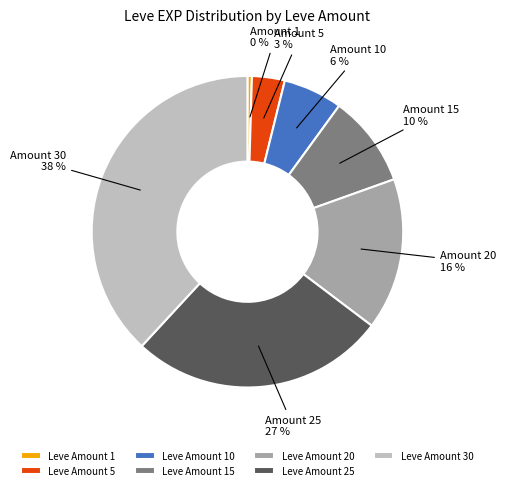

Do Leve Amount 10 and Leve Amount 30 together represent more than half of the pie?

No